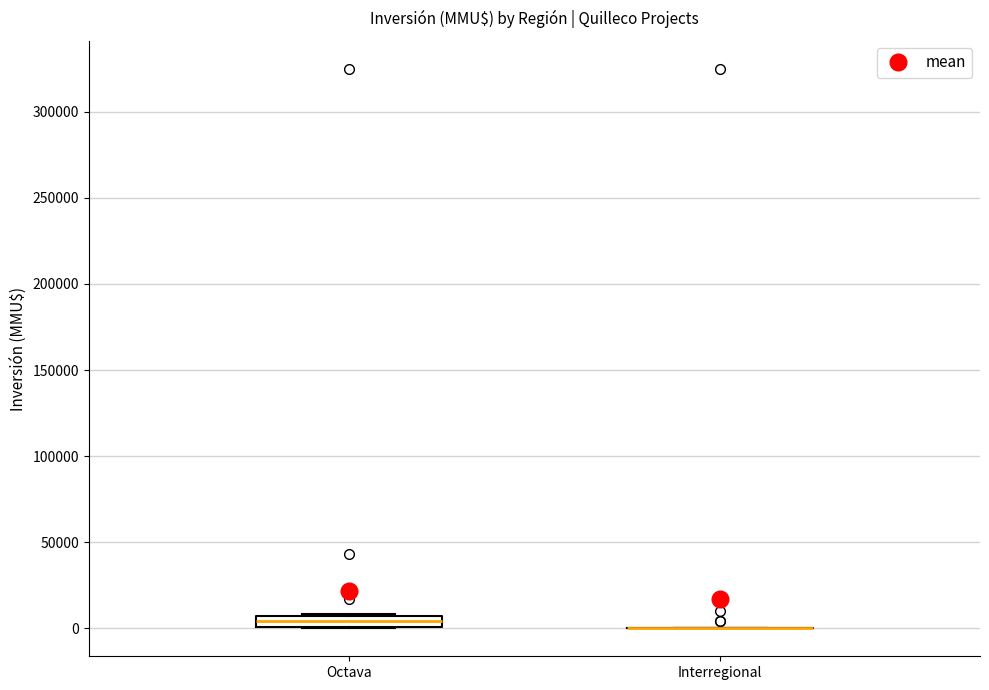

Comparing the boxes themselves (not the whiskers), which one is the tallest?

Octava